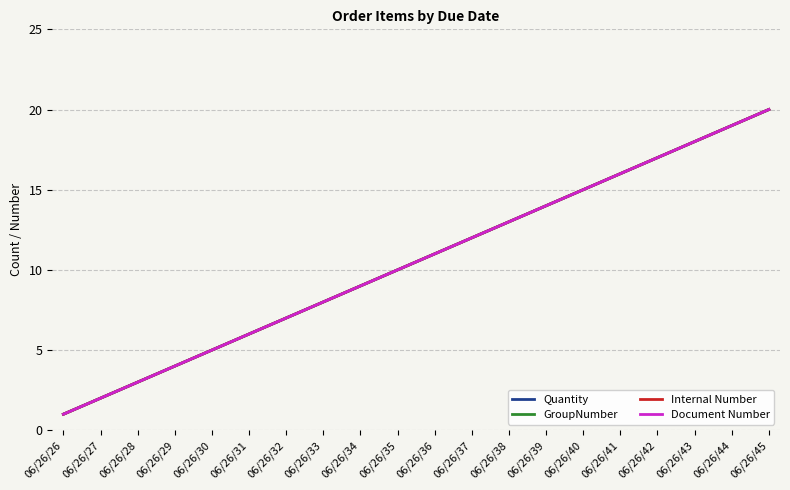

Does the chart have visible grid lines?

Yes